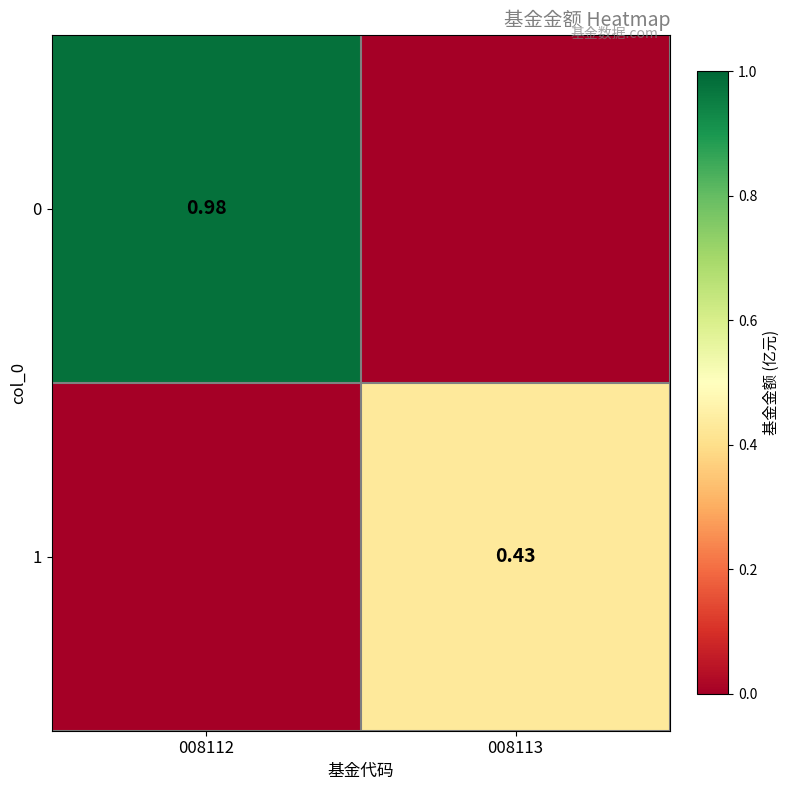

At which category is the sum across all series the highest?

008112